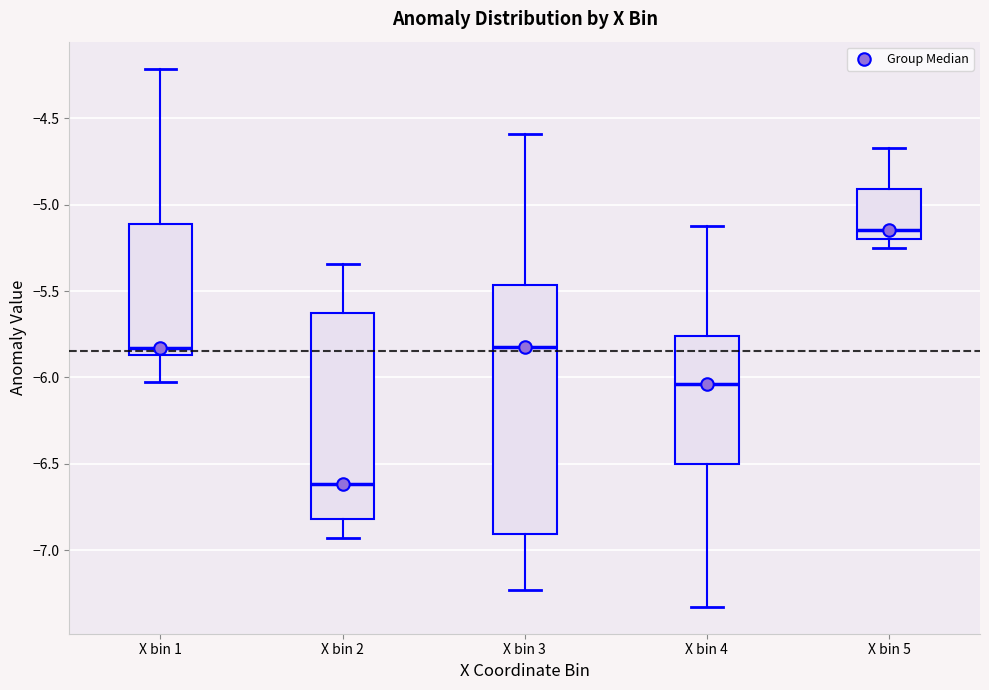

Reading left to right, transcribe this box plot: for each box, give where its median line is, the range the box spans, and where its two whiskers end, as read against the y-axis. The values are not printed on the chart, so give them approximately, as read against the axis.

X bin 1: median -5.85 (just above the box's lower edge), box -5.85 to -5.10, whiskers -6.05 to -4.20
X bin 2: median -6.60, box -6.80 to -5.65, whiskers -6.95 to -5.35
X bin 3: median -5.80, box -6.90 to -5.45, whiskers -7.25 to -4.60
X bin 4: median -6.05, box -6.50 to -5.75, whiskers -7.35 to -5.15
X bin 5: median -5.15, box -5.20 to -4.90, whiskers -5.25 to -4.65